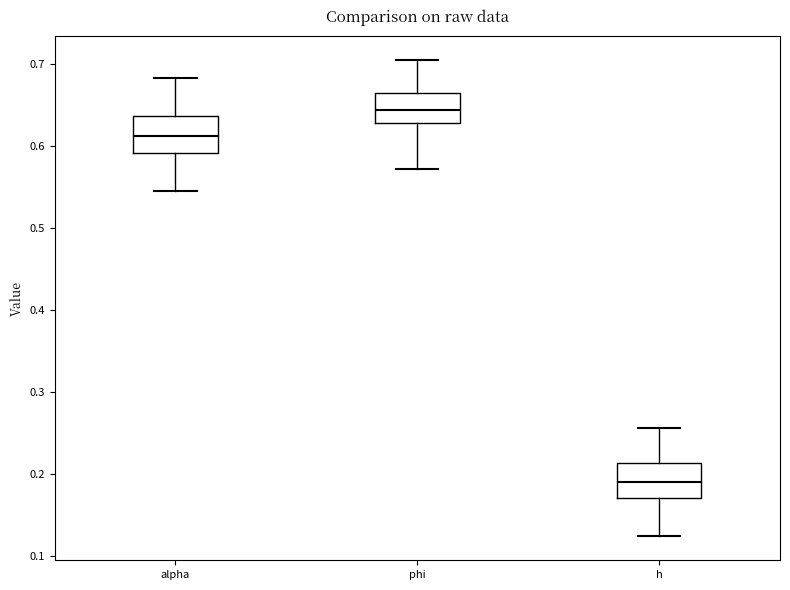

Reading left to right, transcribe this box plot: for each box, give where its median line is, the range the box spans, and where its two whiskers end, as read against the y-axis. The values are not printed on the chart, so give them approximately, as read against the axis.

alpha: median 0.61, box 0.59 to 0.64, whiskers 0.55 to 0.68
phi: median 0.64, box 0.63 to 0.67, whiskers 0.57 to 0.71
h: median 0.19, box 0.17 to 0.21, whiskers 0.12 to 0.26